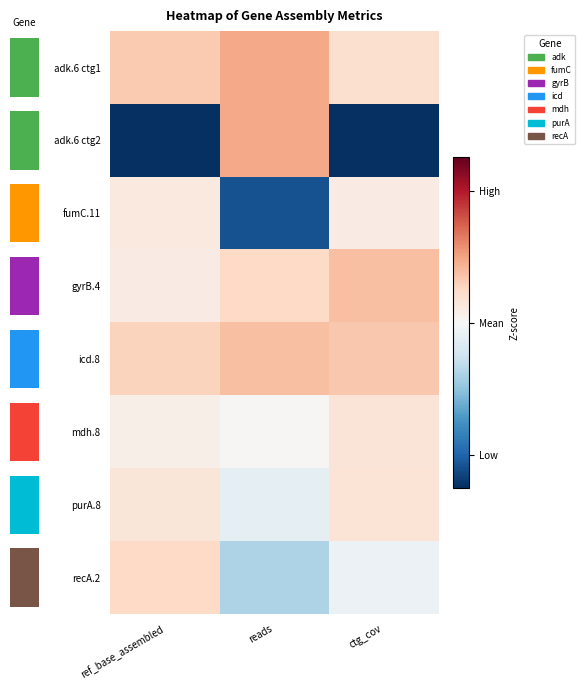

Which series has the largest total across all categories?

adk.6 ctg1